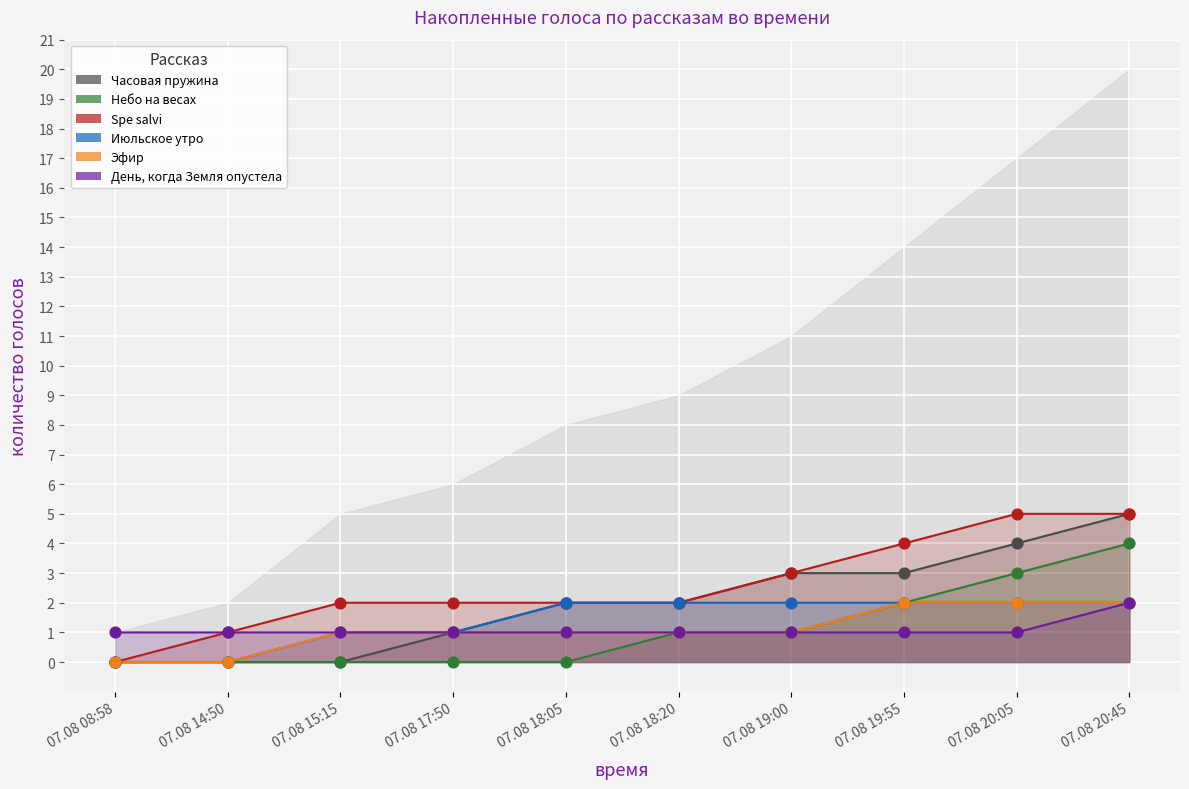

Which series contains the lowest Y value?

Часовая пружина